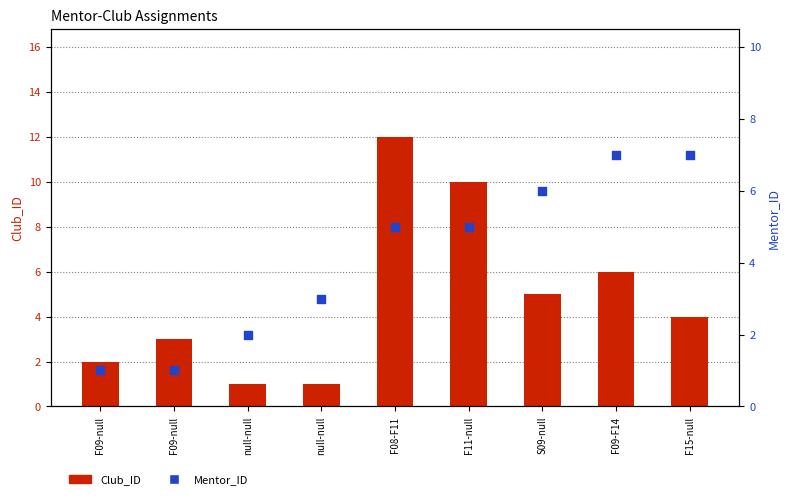

What are all the series names shown in the legend?

Club_ID, Mentor_ID